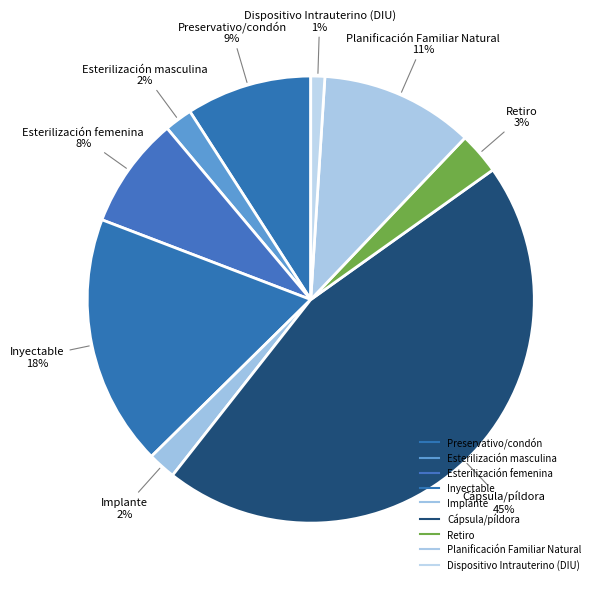

What is the largest slice in the pie chart?

Cápsula/píldora